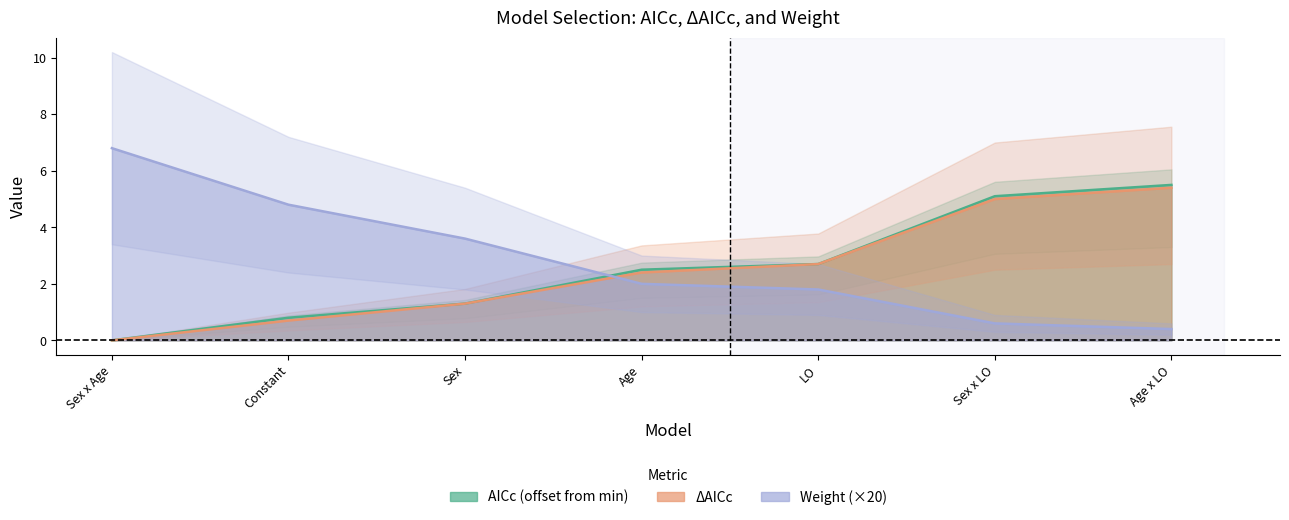

Reading right to left, transcribe all the data shown in this chart.

AICc: 5.5	5.1	2.7	2.5	1.3	0.8	0.0
DeltaAICc: 5.4	5.0	2.7	2.4	1.3	0.7	0.0
Weight: 0.4	0.6	1.8	2.0	3.6	4.8	6.8